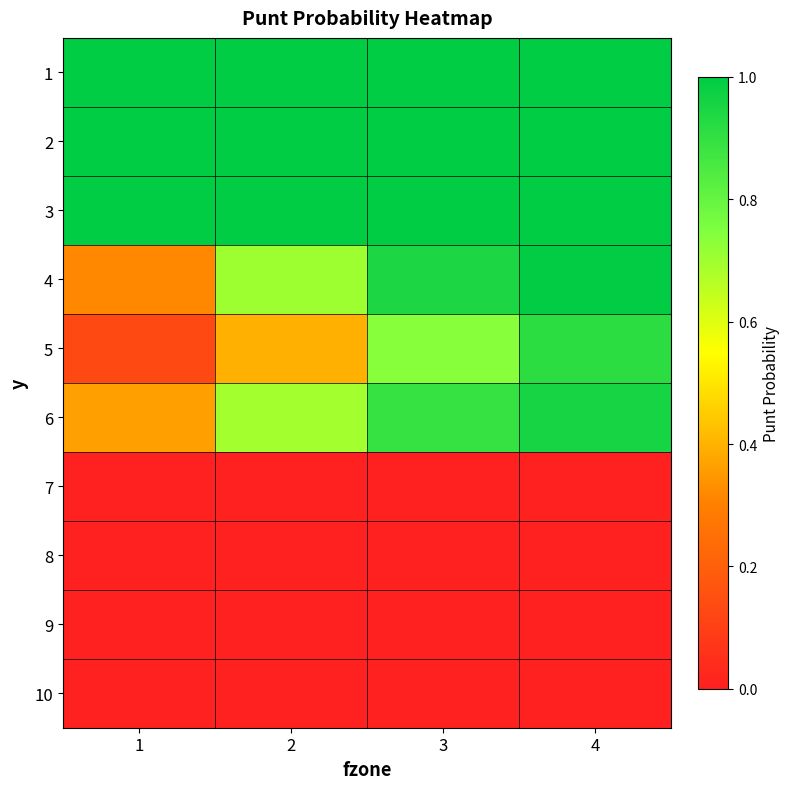

Reading left to right, list all the values displayed in this chart.

1: 1=1.0	2=1.0	3=1.0	4=1.0
2: 1=1.0	2=1.0	3=1.0	4=1.0
3: 1=1.0	2=1.0	3=1.0	4=1.0
4: 1=0.3	2=0.7	3=0.9	4=1.0
5: 1=0.1	2=0.4	3=0.7	4=0.9
6: 1=0.4	2=0.7	3=0.9	4=1.0
7: 1=0.0	2=0.0	3=0.0	4=0.0
8: 1=0.0	2=0.0	3=0.0	4=0.0
9: 1=0.0	2=0.0	3=0.0	4=0.0
10: 1=0.0	2=0.0	3=0.0	4=0.0